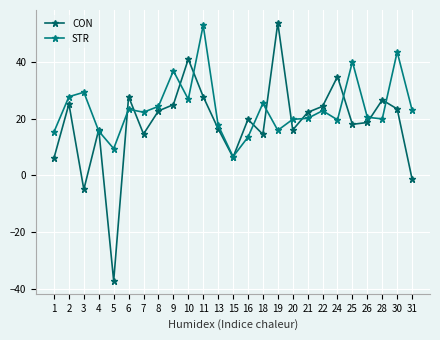

How many distinct data groups are displayed?

2